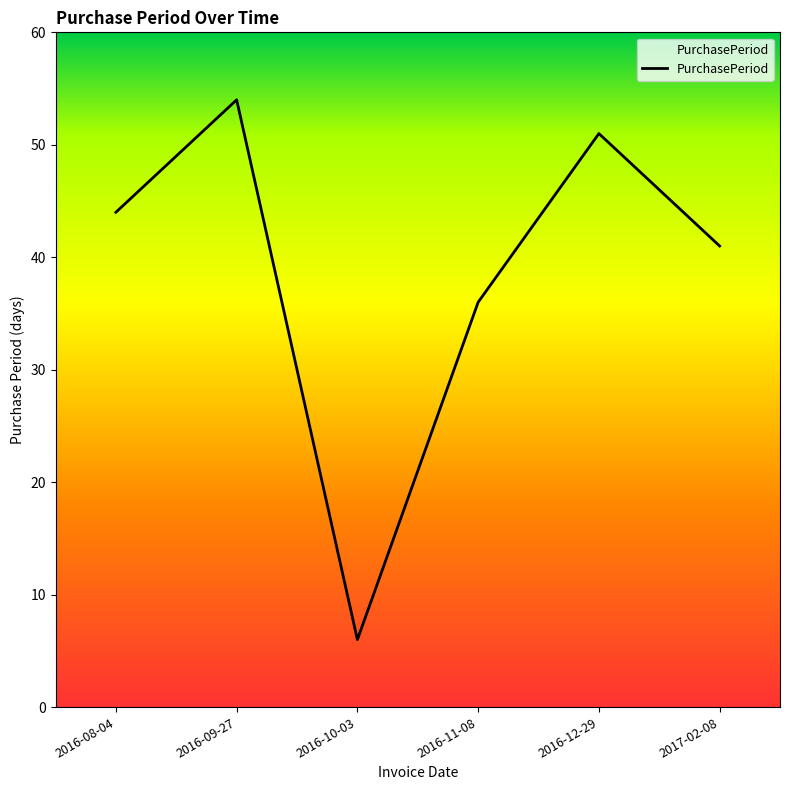

Count the number of data series in this chart.

1